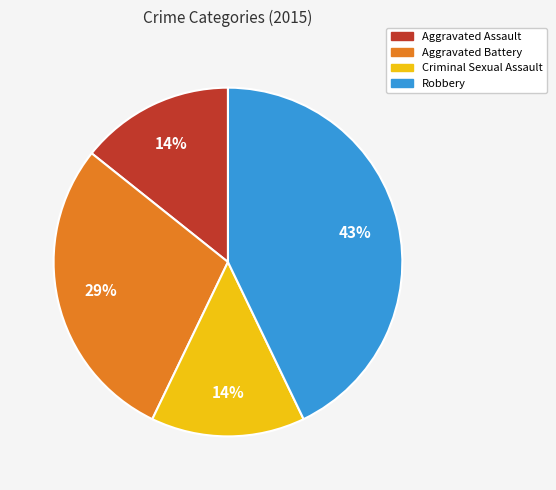

To the nearest percent, what percentage of the pie is Criminal Sexual Assault?

14%